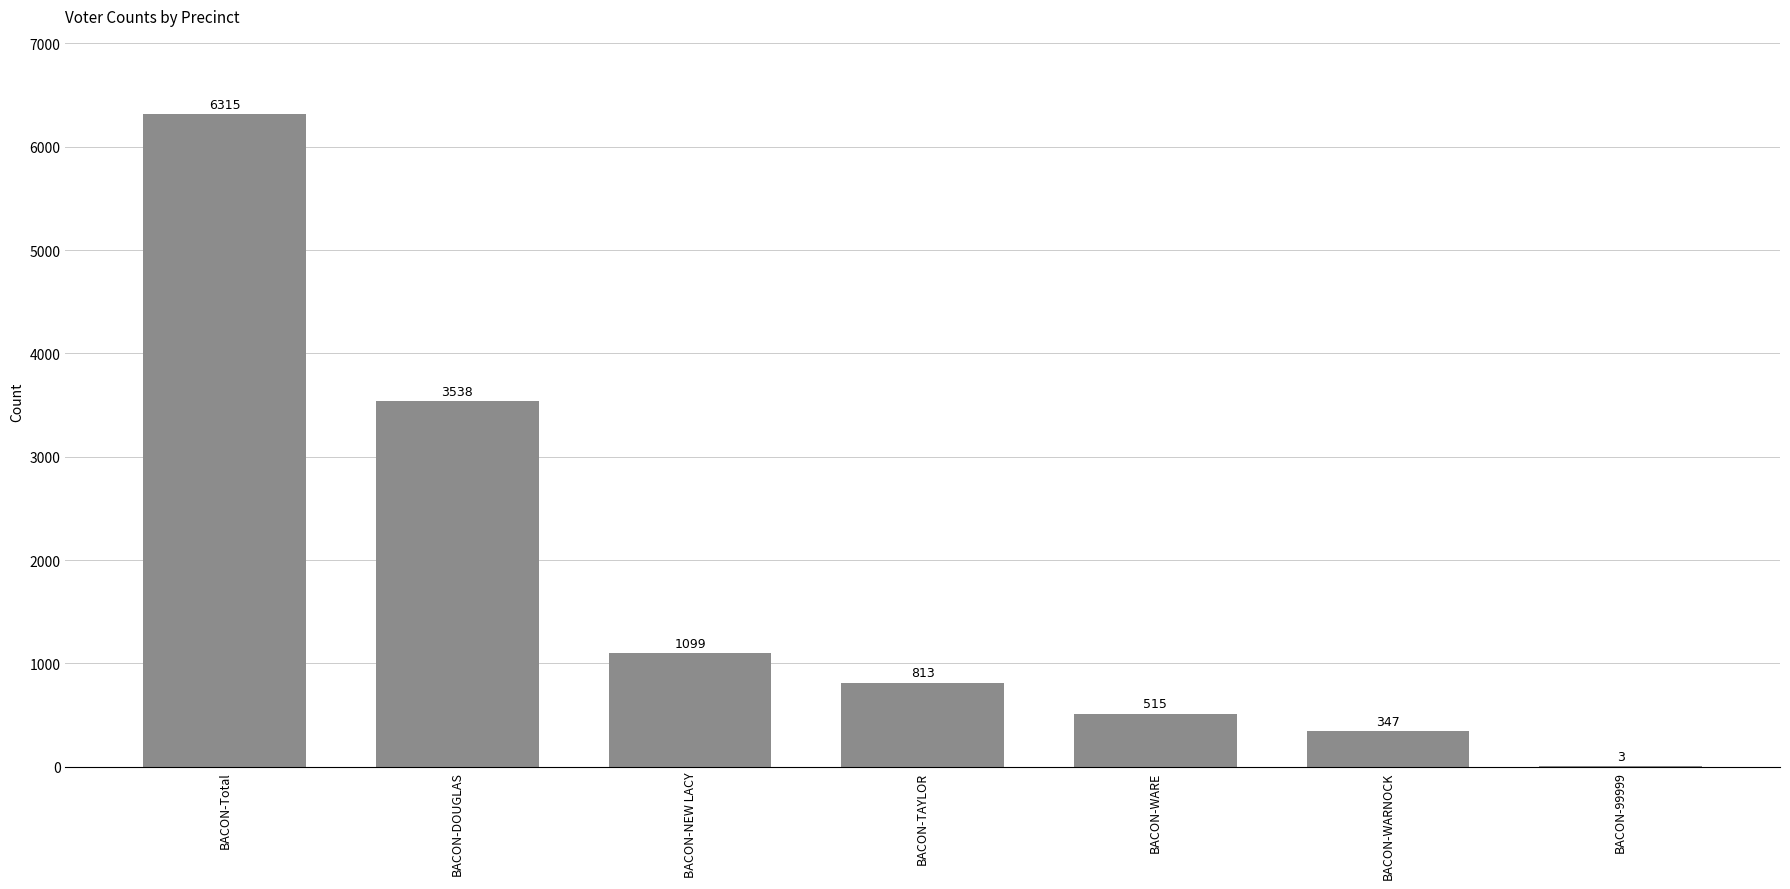

What value does the data have at BACON-TAYLOR?

813